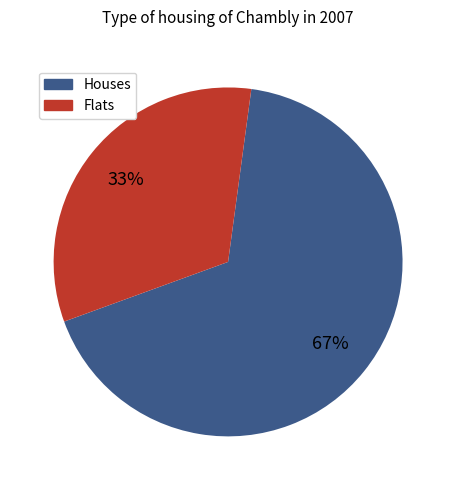

Is there a majority slice in this chart?

Yes